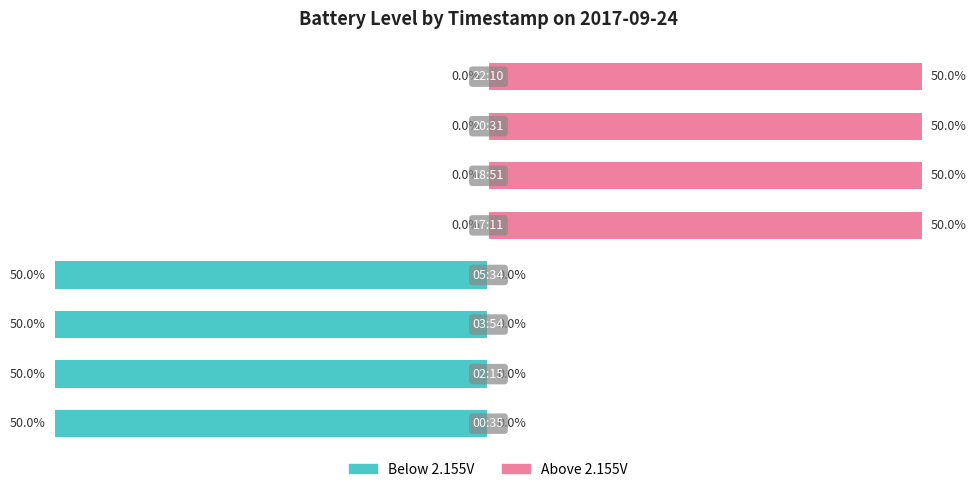

How many values in the Above 2.155V series are below 50?

4